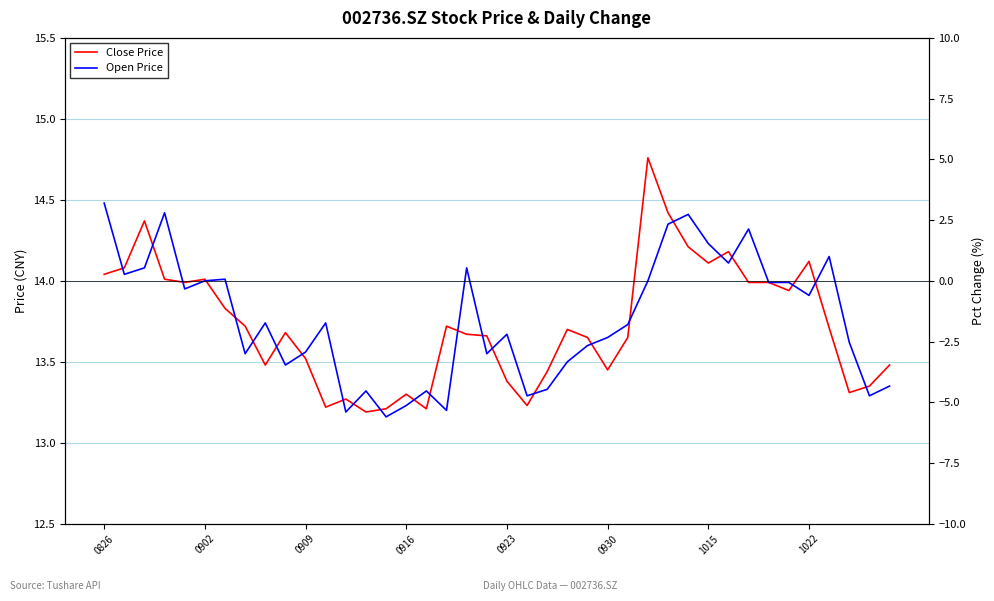

At how many categories does at least one series exceed 14?

15